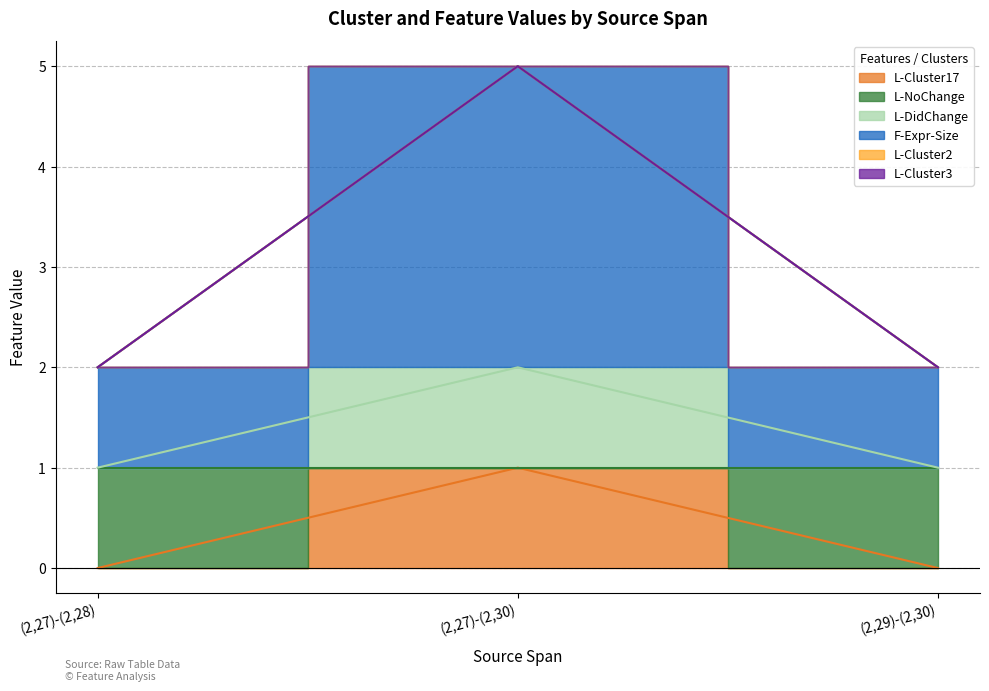

Read the L-DidChange value at (2,27)-(2,30).

5